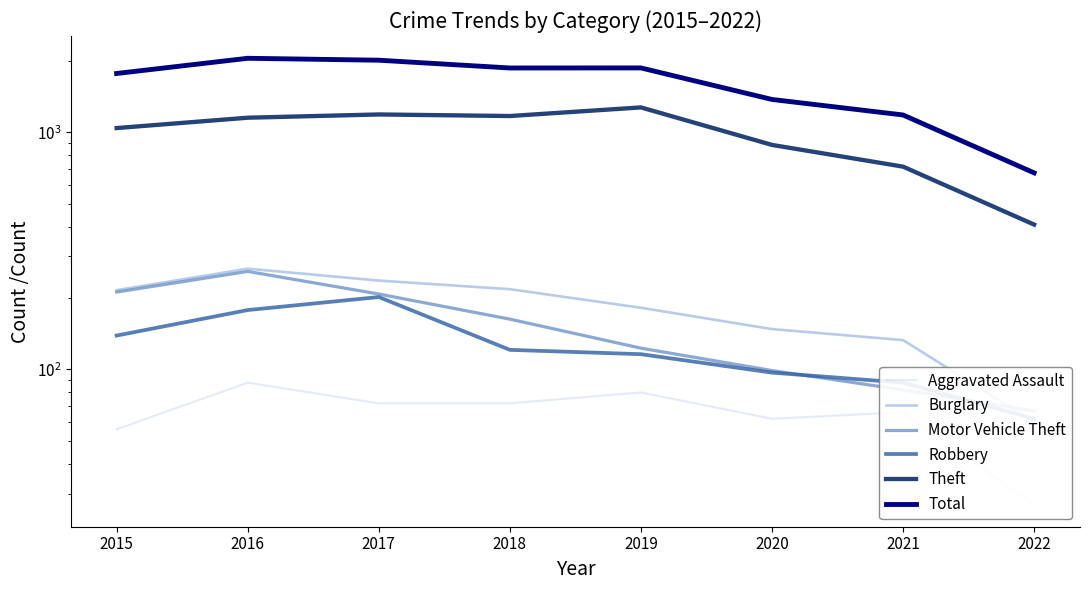

Reading left to right, what are all the values shown in this chart?

Aggravated Assault: 2015=56	2016=88	2017=72	2018=72	2019=80	2020=62	2021=66	2022=27
Burglary: 2015=216	2016=266	2017=237	2018=218	2019=182	2020=148	2021=133	2022=60
Motor Vehicle Theft: 2015=212	2016=259	2017=208	2018=163	2019=123	2020=99	2021=82	2022=67
Robbery: 2015=139	2016=178	2017=202	2018=121	2019=116	2020=97	2021=88	2022=62
Theft: 2015=1041	2016=1151	2017=1188	2018=1170	2019=1272	2020=884	2021=716	2022=408
Total: 2015=1768	2016=2049	2017=2011	2018=1865	2019=1866	2020=1374	2021=1182	2022=674